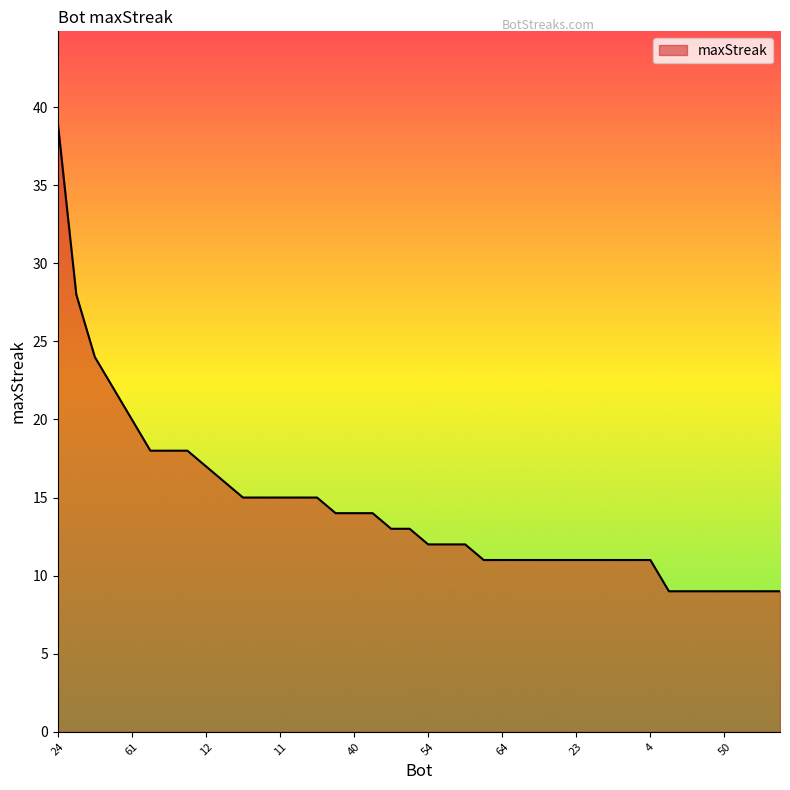

Reading right to left, what are all the values shown in this chart?

9	9	9	9	9	9	9	11	11	11	11	11	11	11	11	11	11	12	12	12	13	13	14	14	14	15	15	15	15	15	16	17	18	18	18	20	22	24	28	39